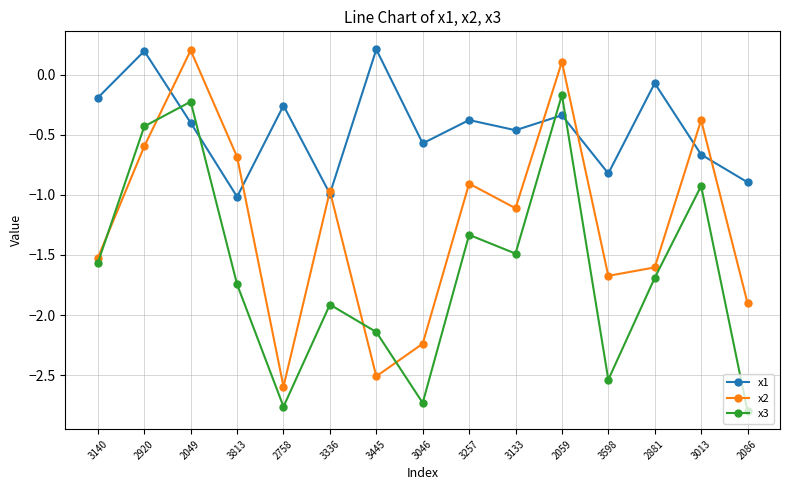

What position from the left is 2049?

3